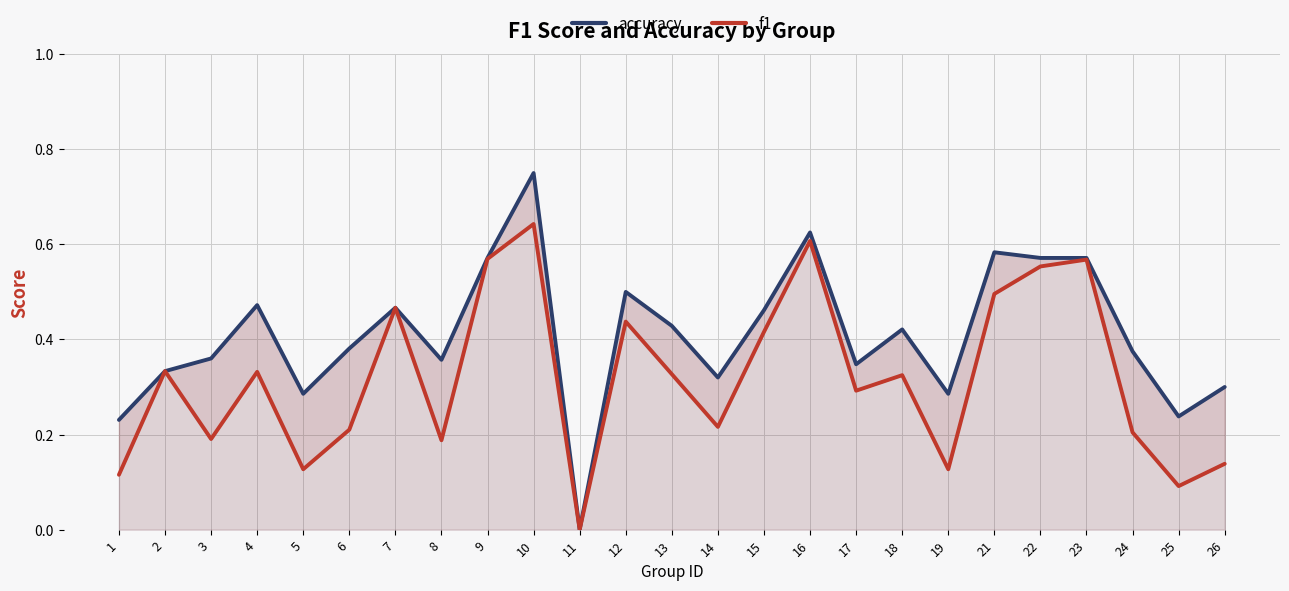

How many accuracy values are between 0 and 1?

25